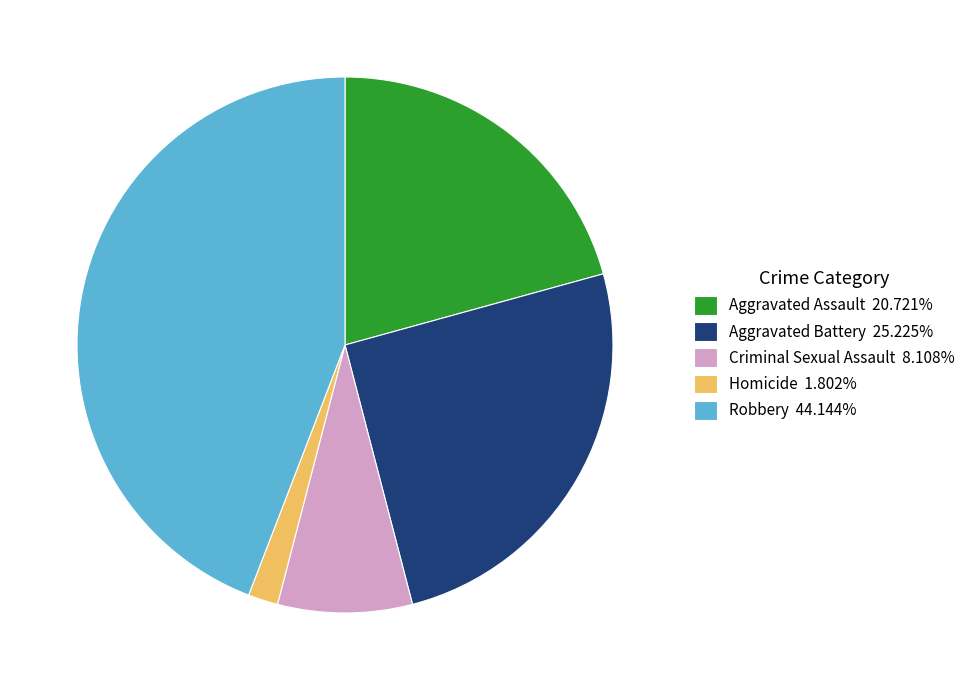

Is Aggravated Assault 20.721% the majority of the pie?

No